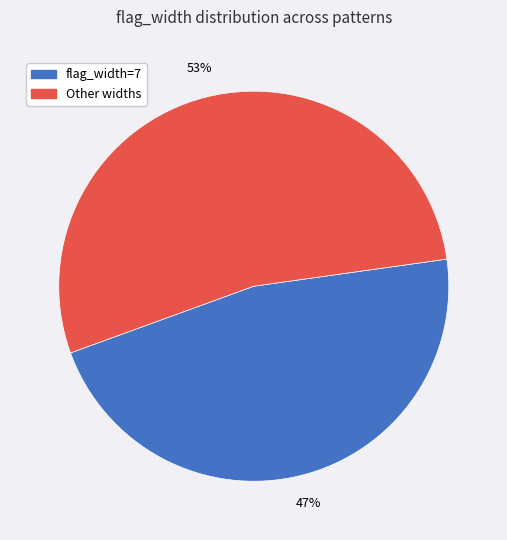

How many slices are in this pie chart?

2